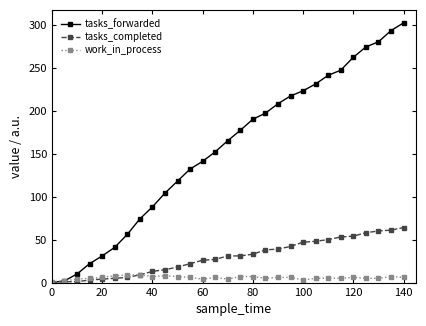

At how many categories does at least one series exceed 169?

14